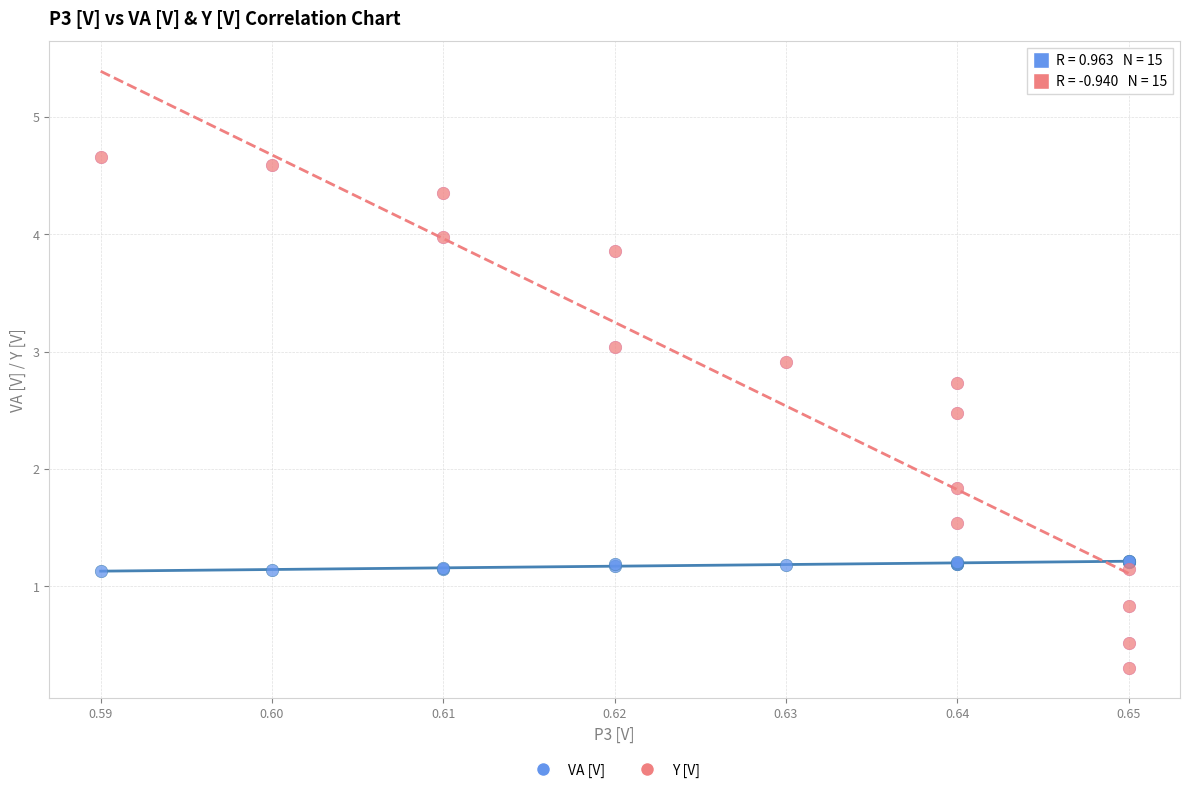

Which series has the widest spread of Y values?

Y [V]